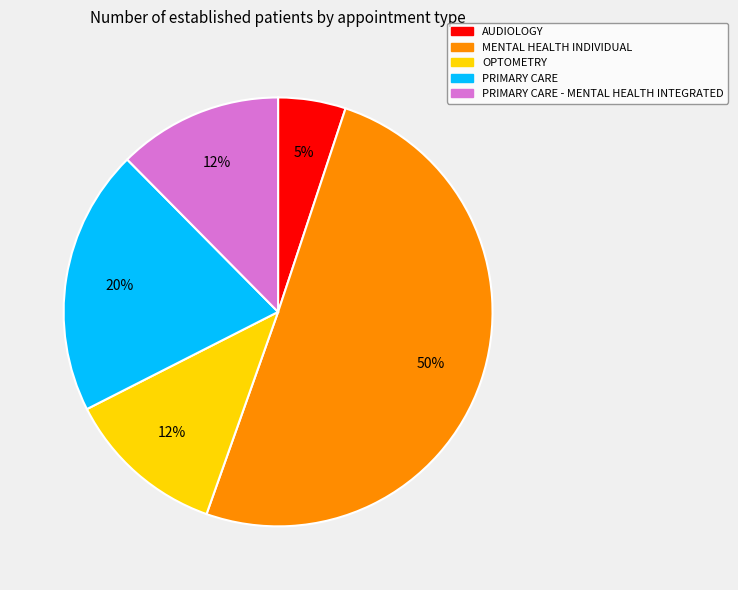

Which category has the smallest portion of the pie?

AUDIOLOGY